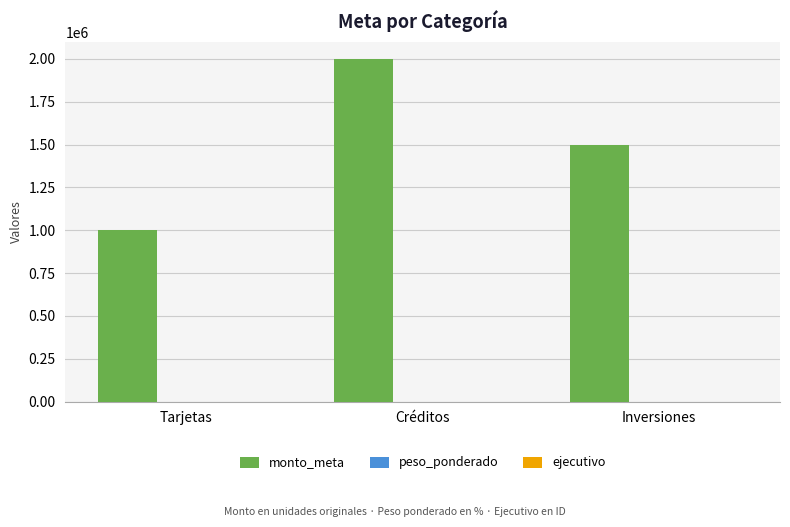

Which label corresponds to the largest value in the chart?

Créditos